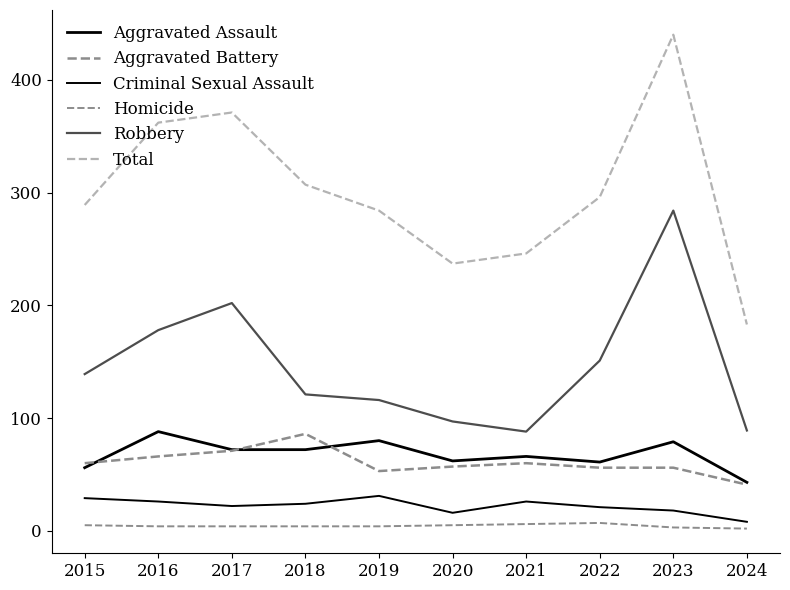

What is the spread (max minus min) of values at 2016?

358